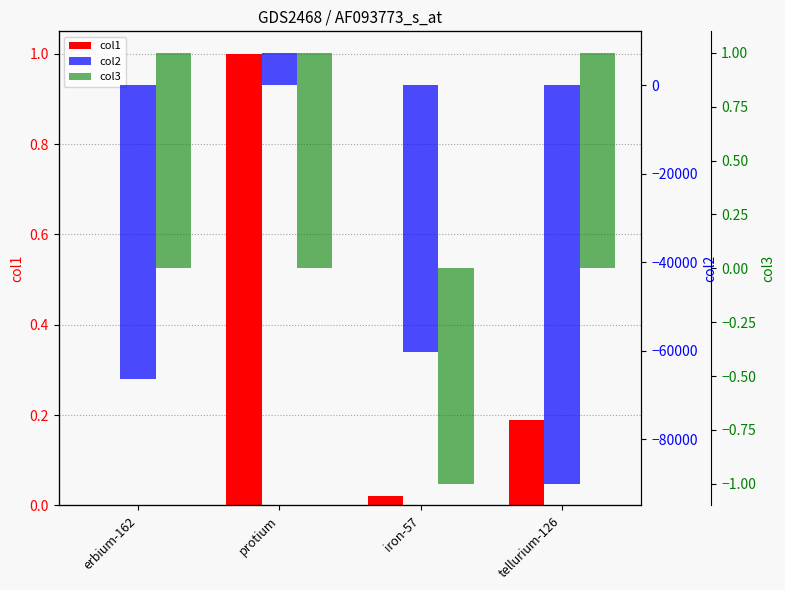

At how many categories does at least one series exceed -53336?

4